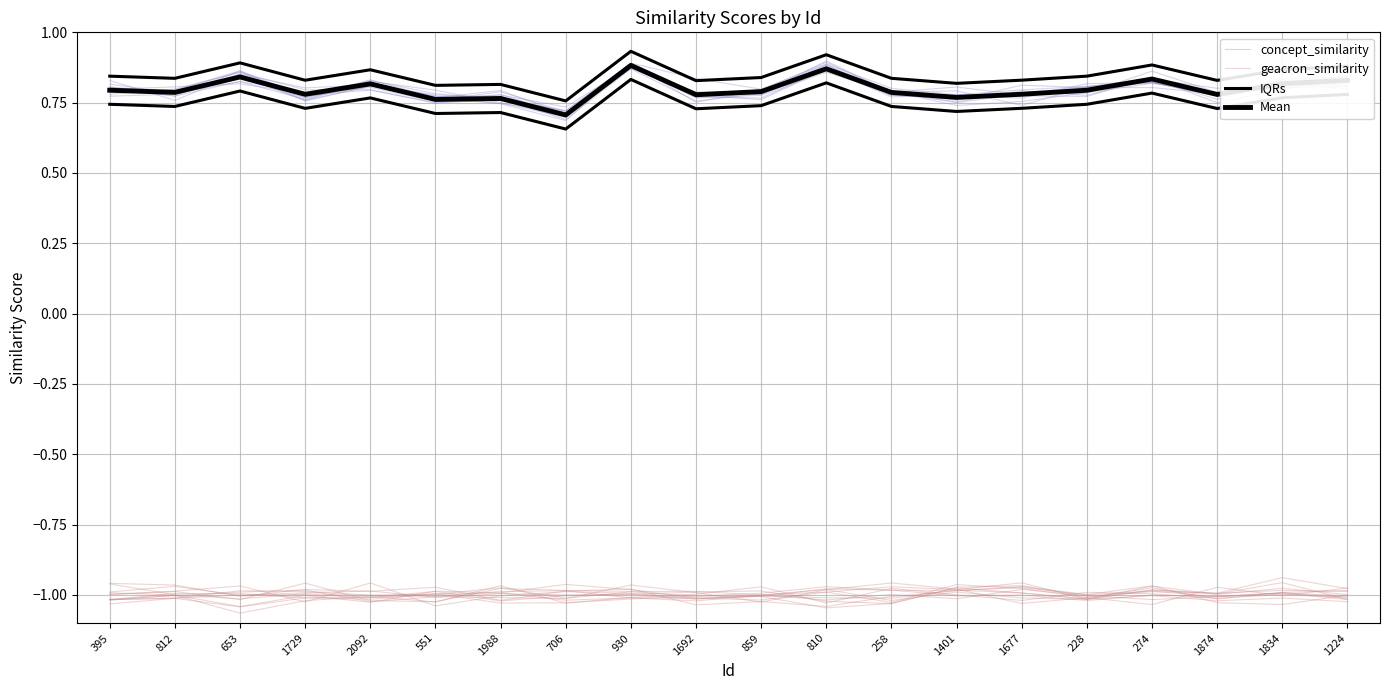

The geacron_similarity series shows -1.0 at 1677. True or false?

True